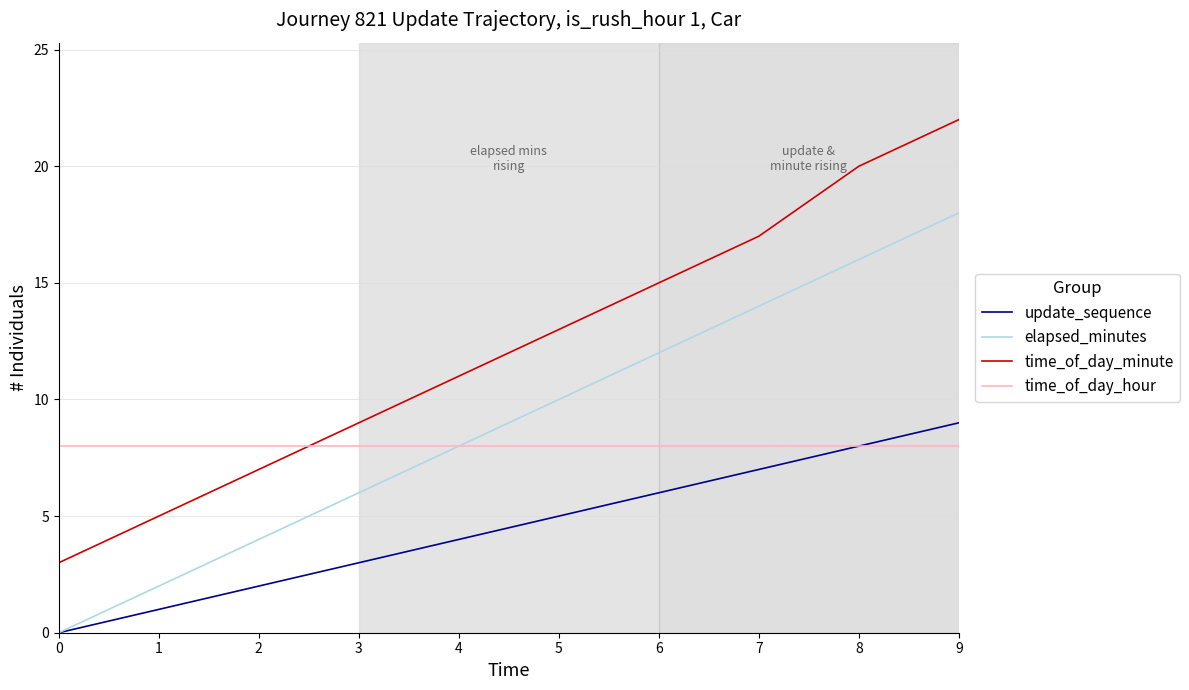

Which series has the largest total across all categories?

time_of_day_minute